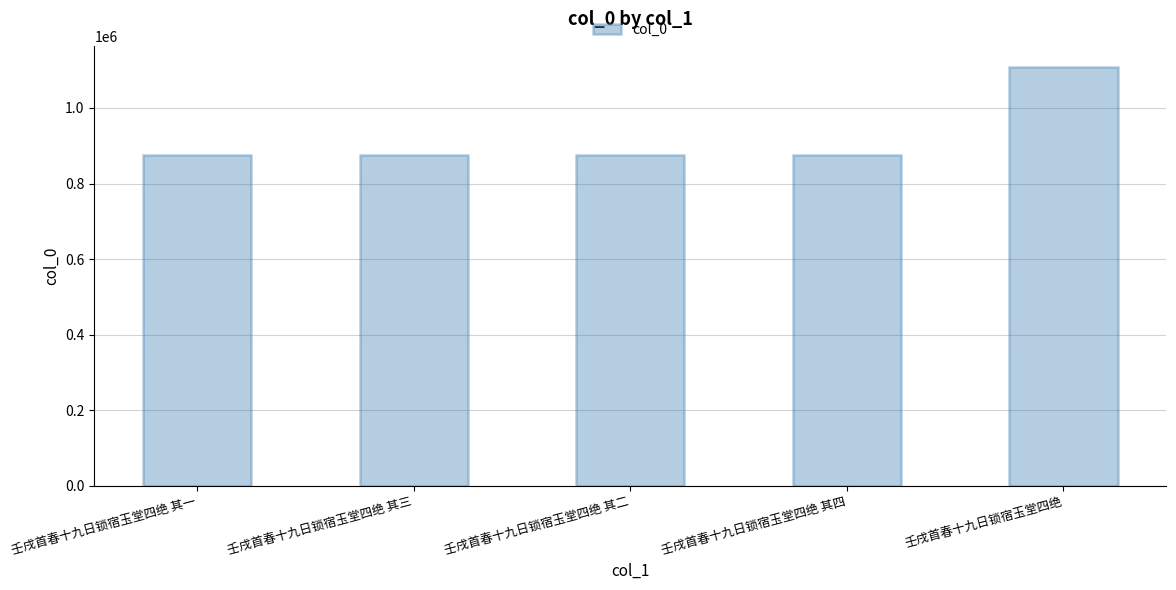

What is the sum of the values at 壬戌首春十九日锁宿玉堂四绝 其三 and 壬戌首春十九日锁宿玉堂四绝 其一?

1749438